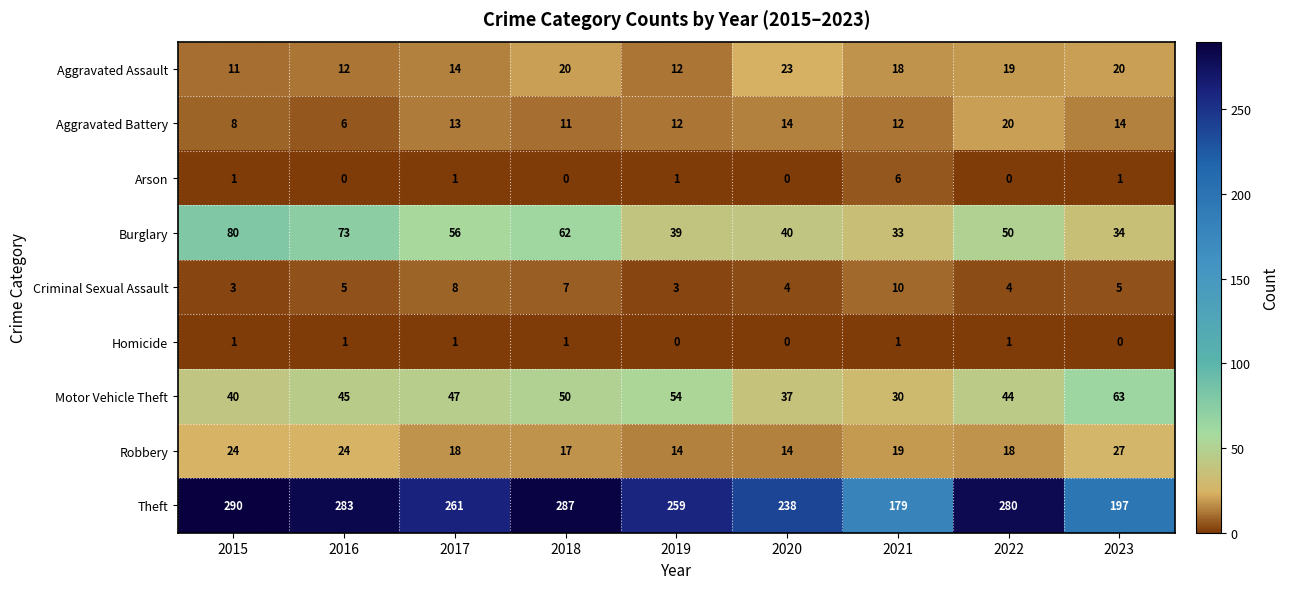

The value of Aggravated Assault at 2019 is 12. True or false?

True